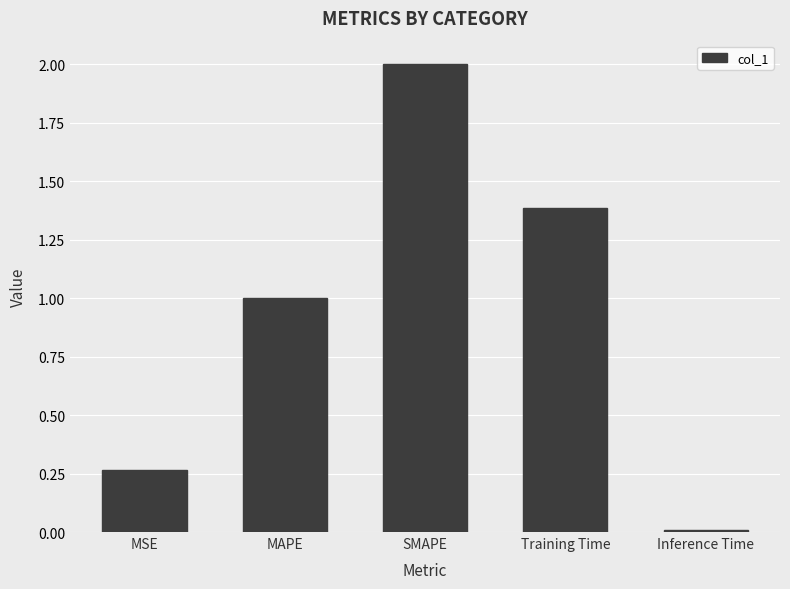

Rank the categories by value from highest to lowest.

SMAPE, Training Time, MAPE, MSE, Inference Time